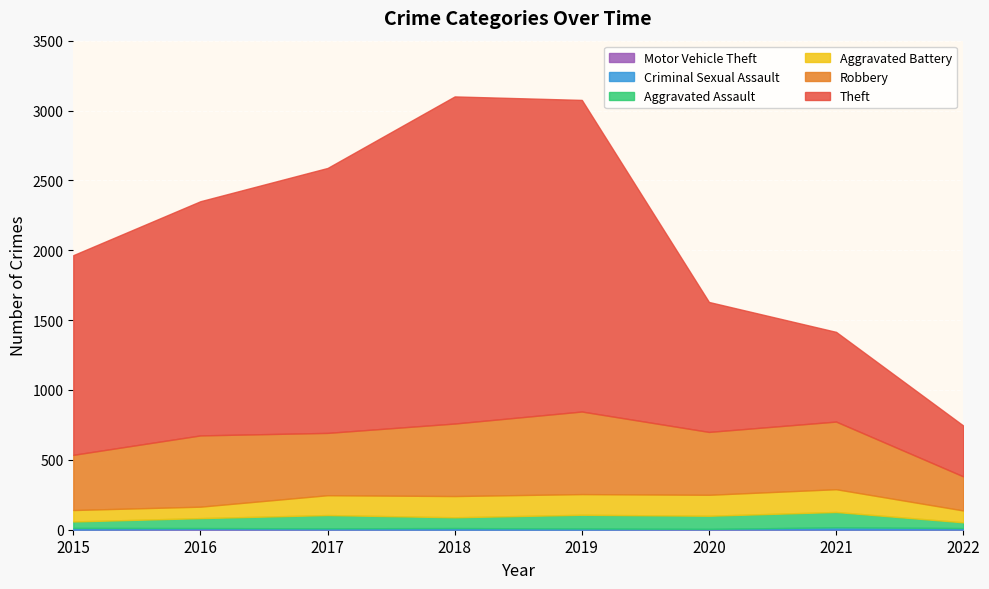

Where is Criminal Sexual Assault nearest to the value 9?

2016